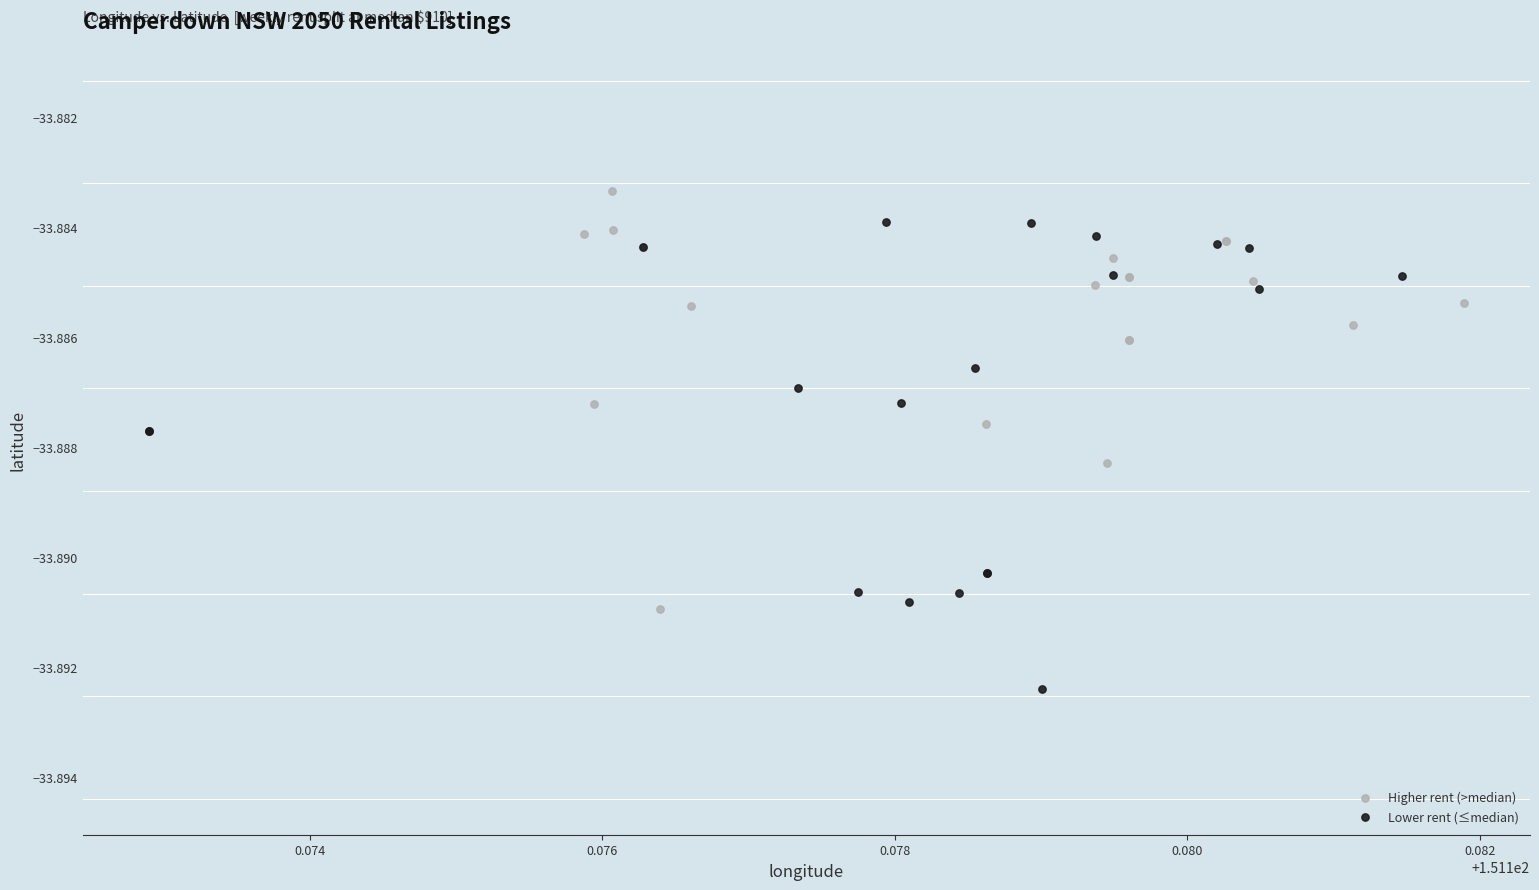

Which series reaches the maximum Y coordinate?

Higher rent (>median)